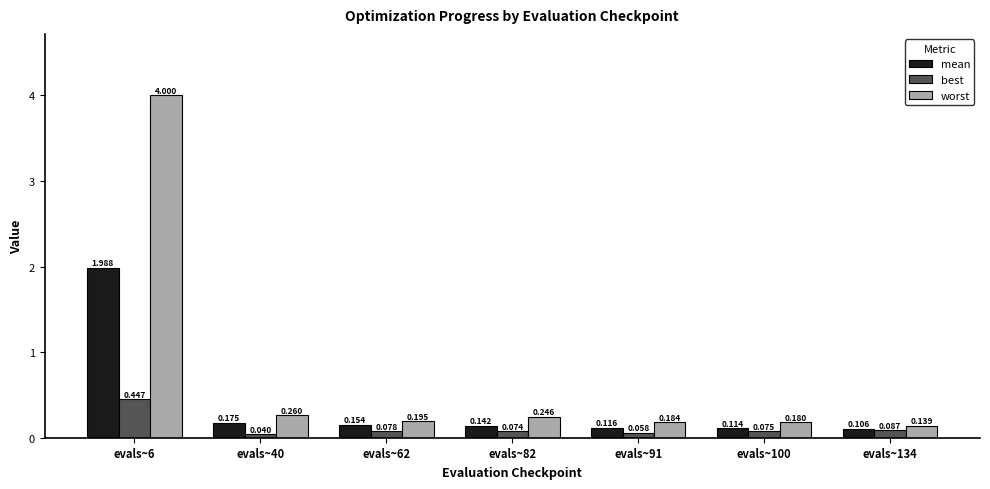

List the series in order of their peak value, lowest first.

best, mean, worst